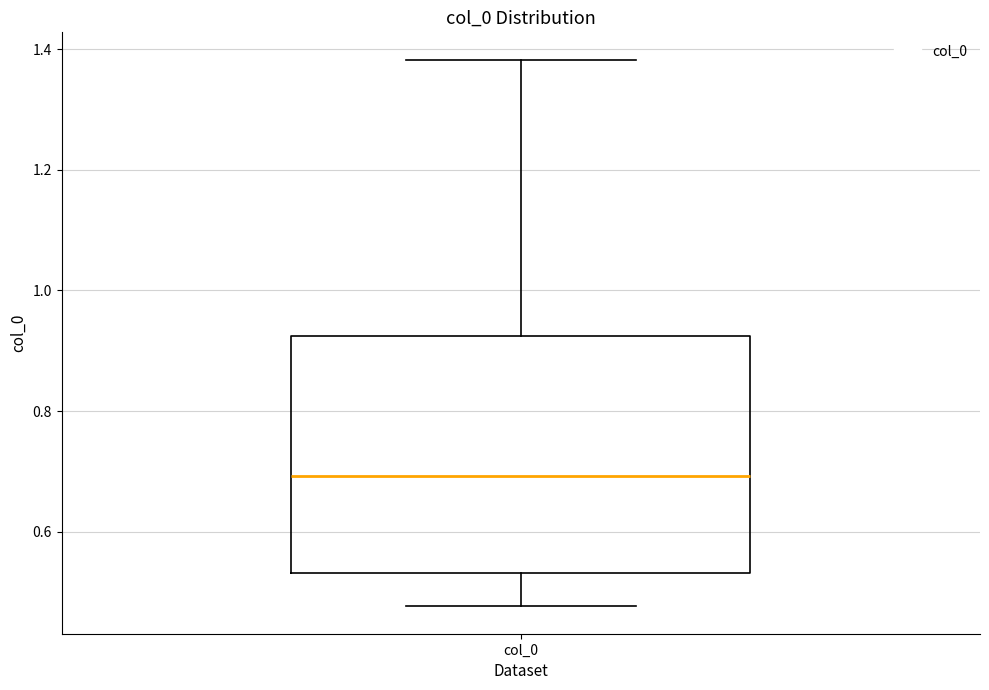

Transcribe this box plot: give where the median line is, the range the box spans, and where the two whiskers end, as read against the y-axis. The values are not printed on the chart, so give them approximately, as read against the axis.

median 0.70, box 0.54 to 0.92, whiskers 0.48 to 1.38